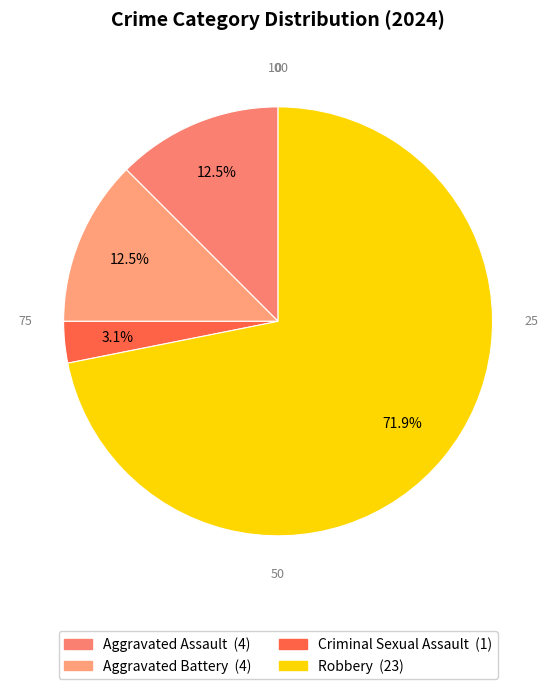

Rank the categories by value from highest to lowest.

Robbery, Aggravated Assault, Aggravated Battery, Criminal Sexual Assault